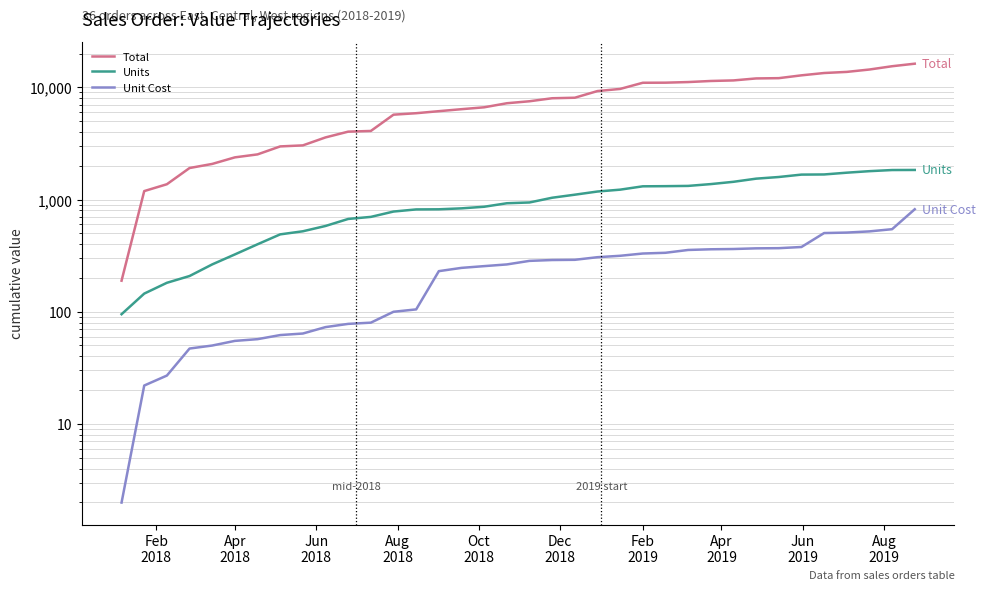

The Unit Cost series shows 494.8 at 19. True or false?

False